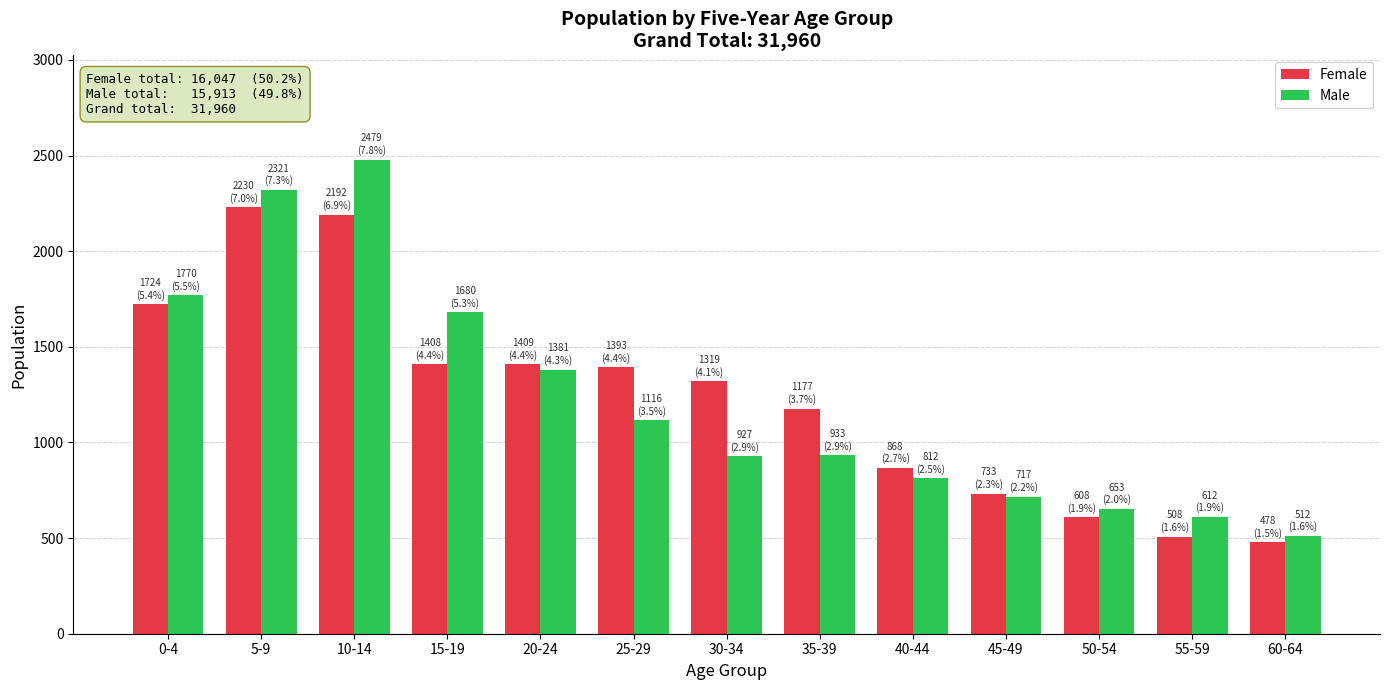

The value of Female at 20-24 is 1409. True or false?

True